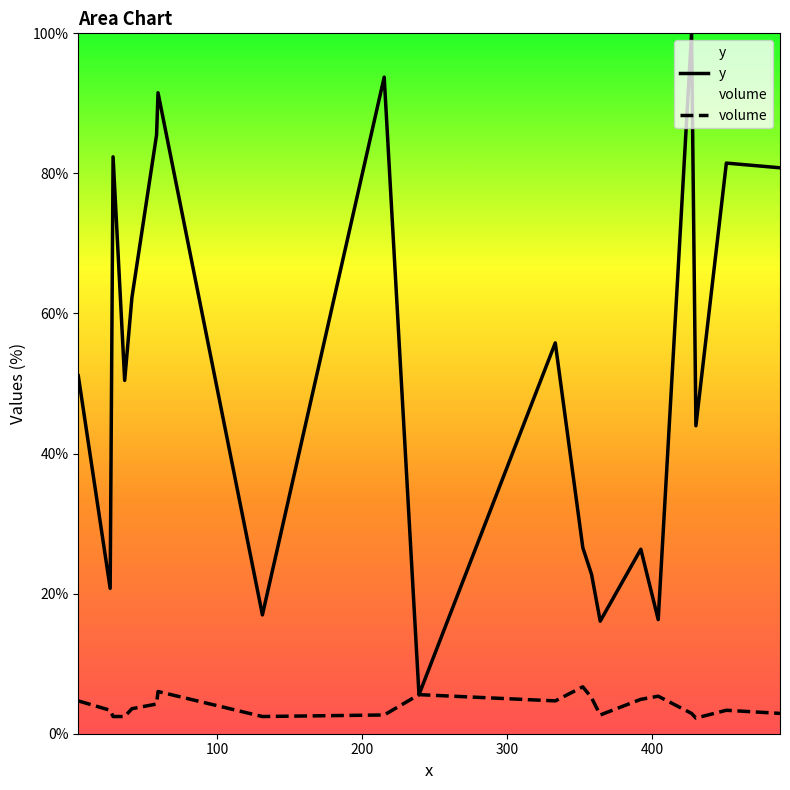

Which series has the largest range (max minus min)?

y